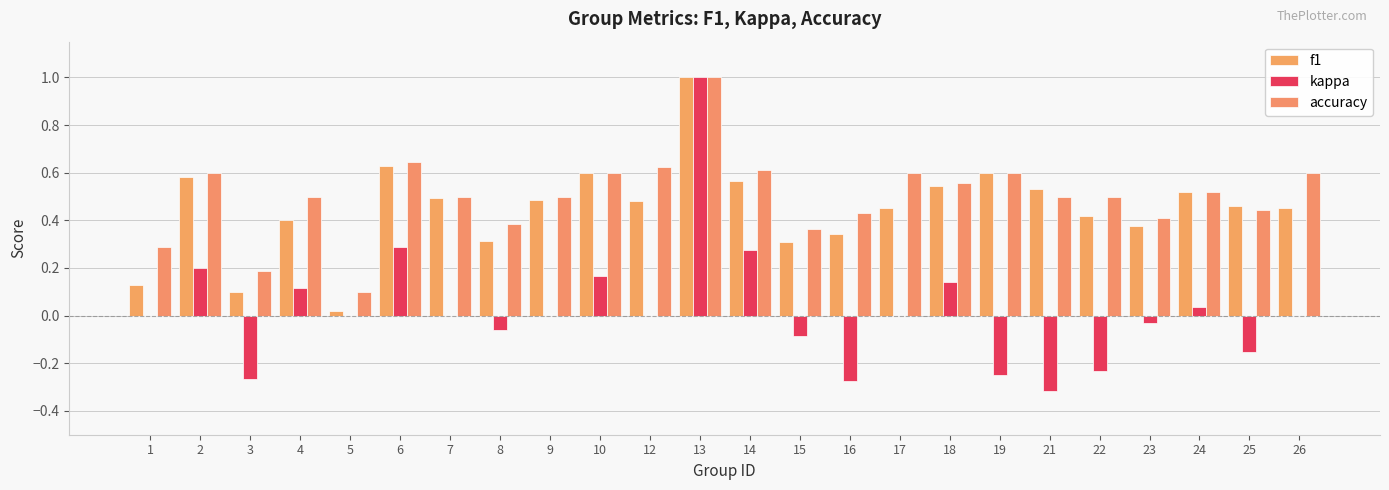

At which category is the sum across all series the highest?

13